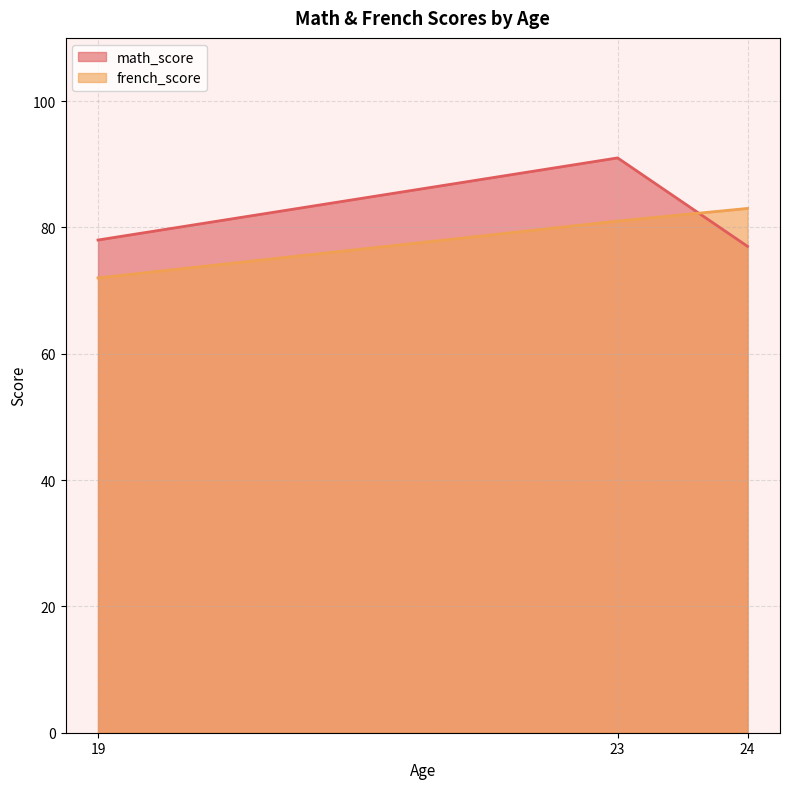

What is the difference between the maximum and minimum values in the french_score series?

11